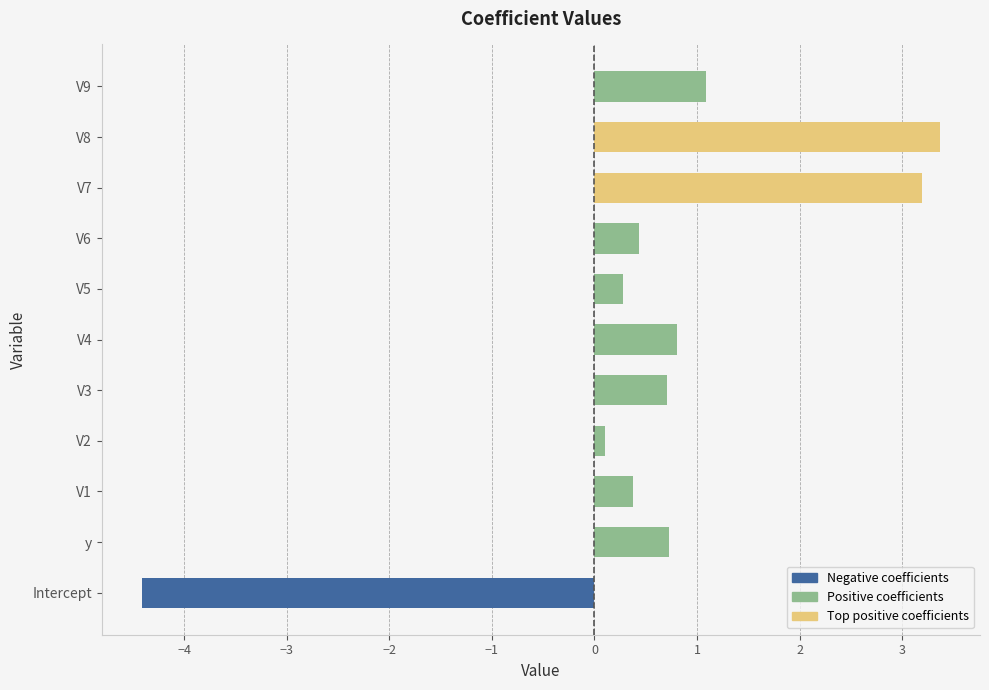

How many positive values does the Positive coefficients series have?

10